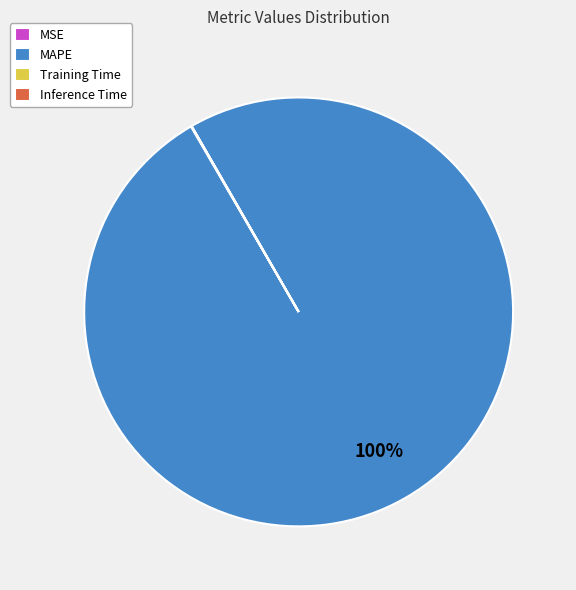

To the nearest percent, what is the average slice percentage?

25%